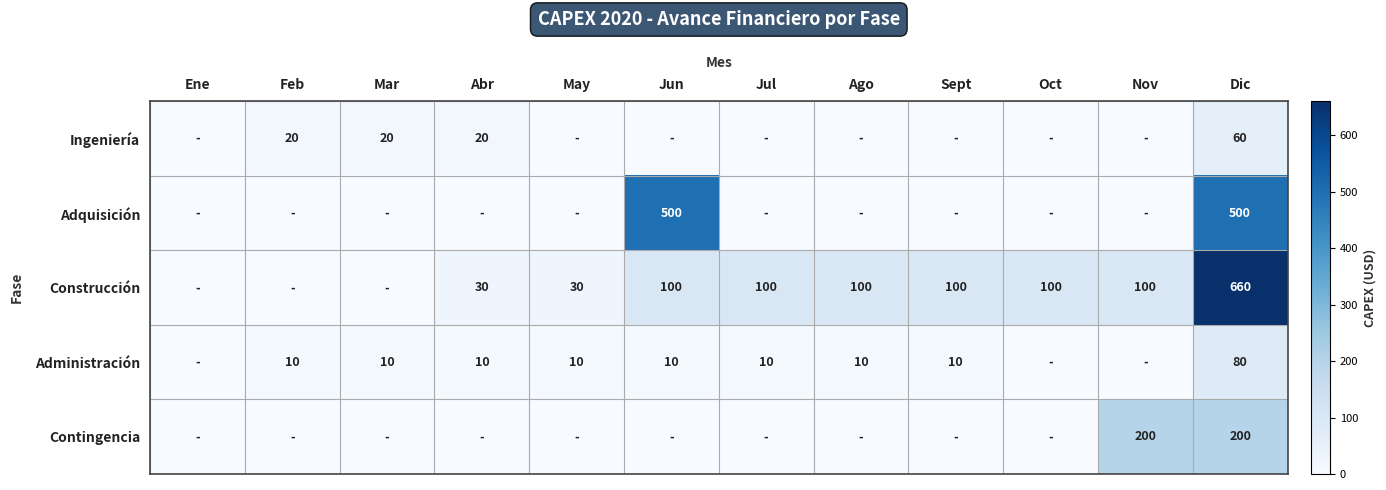

Is it true that Construcción equals 141 at Jun?

False